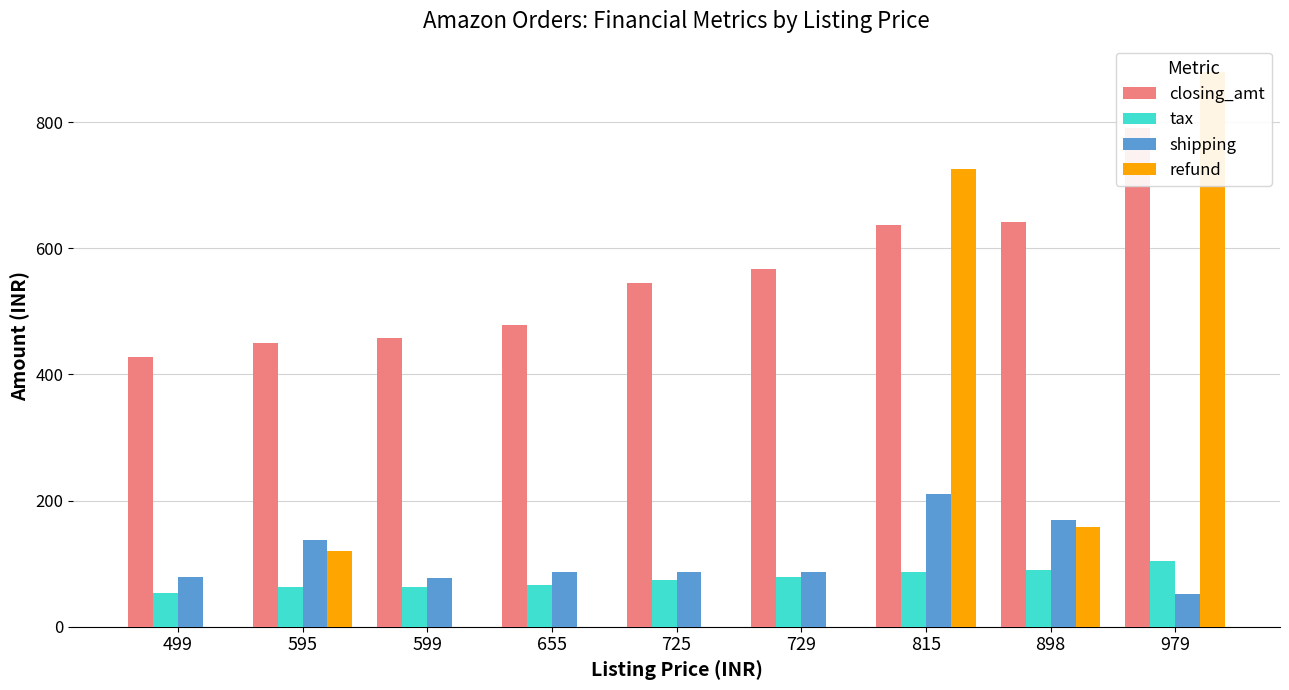

Reading left to right, what are all the values shown in this chart?

closing_amt: 427.4	449.3	457.3	478.5	545.6	566.7	637.7	641.1	790.5
tax: 53.5	63.1	62.6	66.7	73.8	78.1	87.3	89.8	104.9
shipping: 79.1	138.2	77.3	87.3	87.3	87.3	210.0	170.0	51.9
refund: 0.0	120.2	0.0	0.0	0.0	0.0	726.2	157.7	879.0